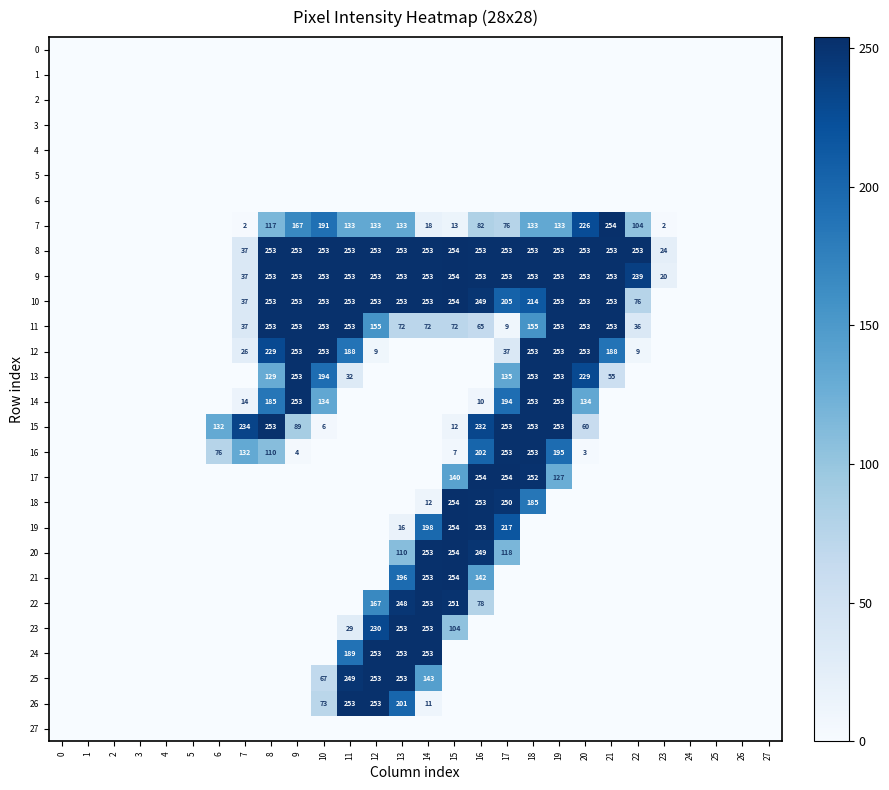

The value of 15 at 19 is 253. True or false?

True